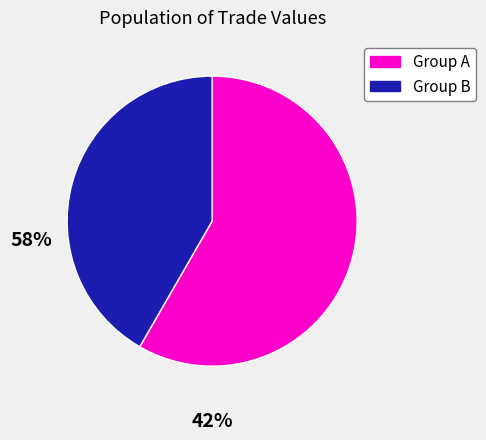

Is there any slice that represents more than half of the pie?

Yes